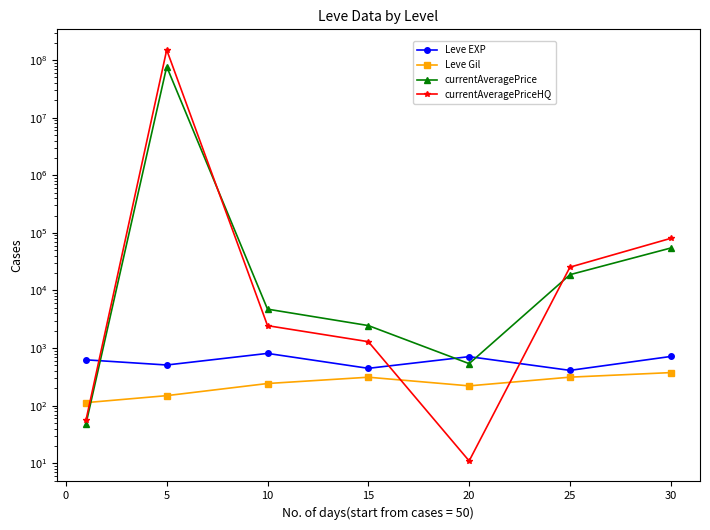

Between −5 and 20, which series saw the biggest shift?

currentAveragePriceHQ